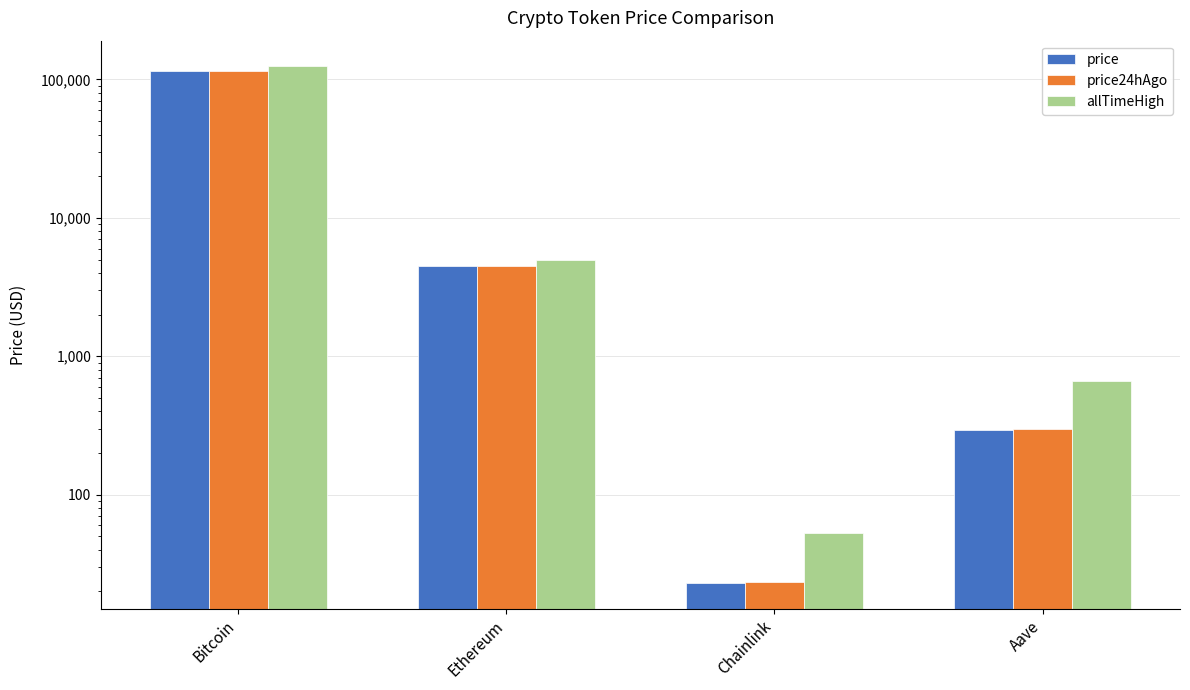

How many series are shown in this chart?

3